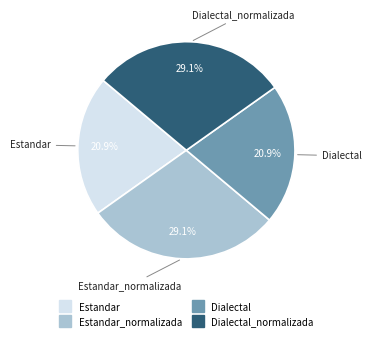

To the nearest percent, what is the difference between the largest and smallest slice percentages?

8%